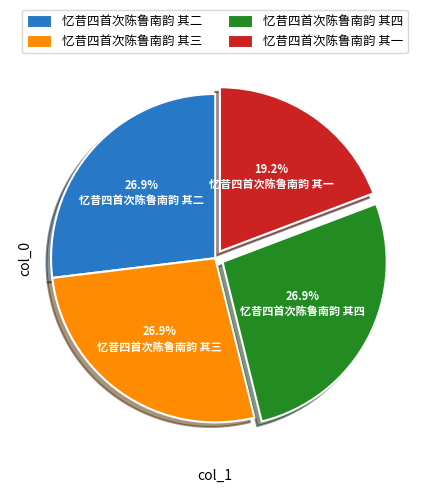

To the nearest percent, what is the average slice percentage?

25%